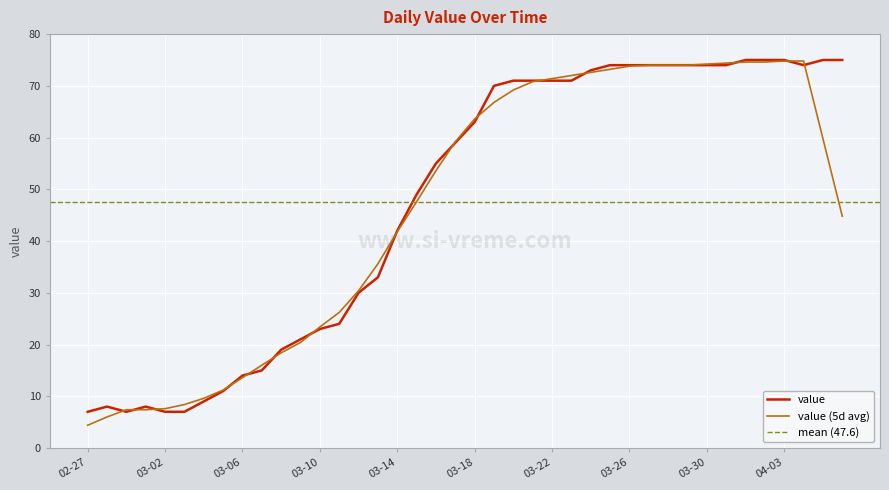

What is the smallest value displayed?

7